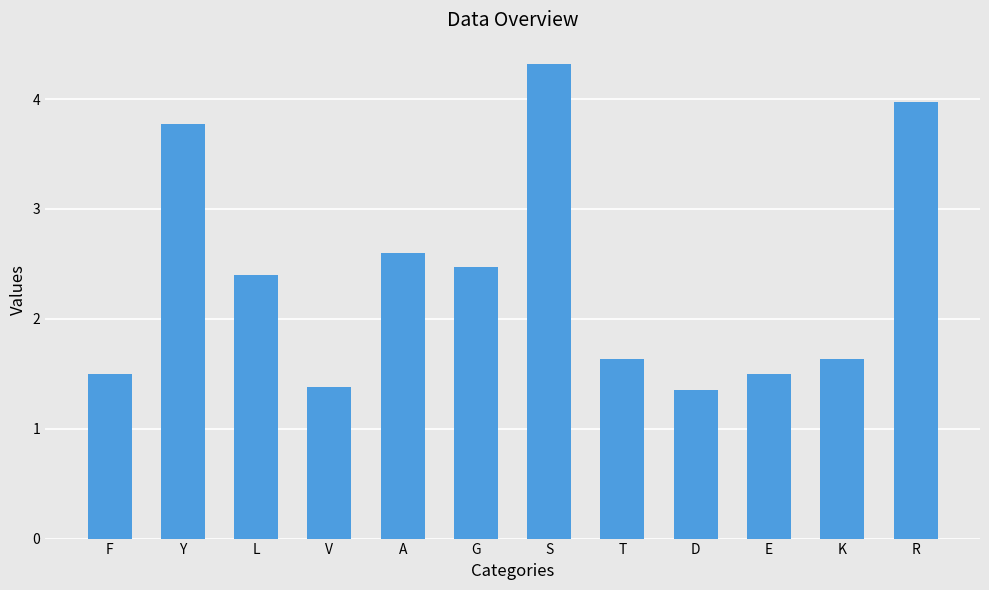

At which label does the data first exceed 2?

Y